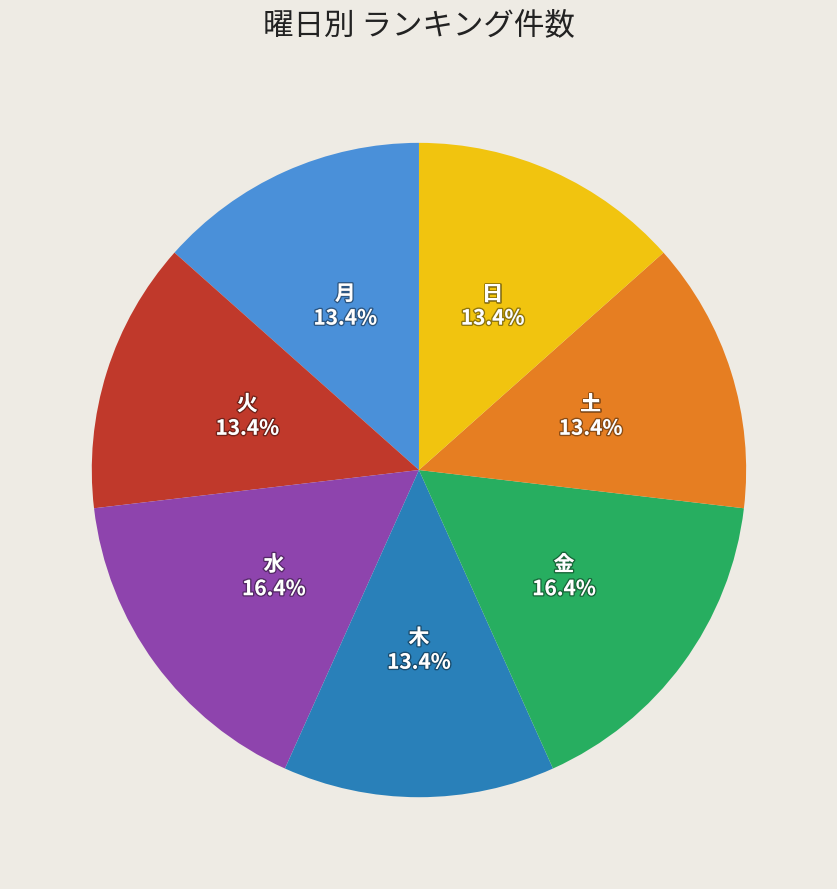

What is the ratio of the value at 金 to the value at 水?

1.0